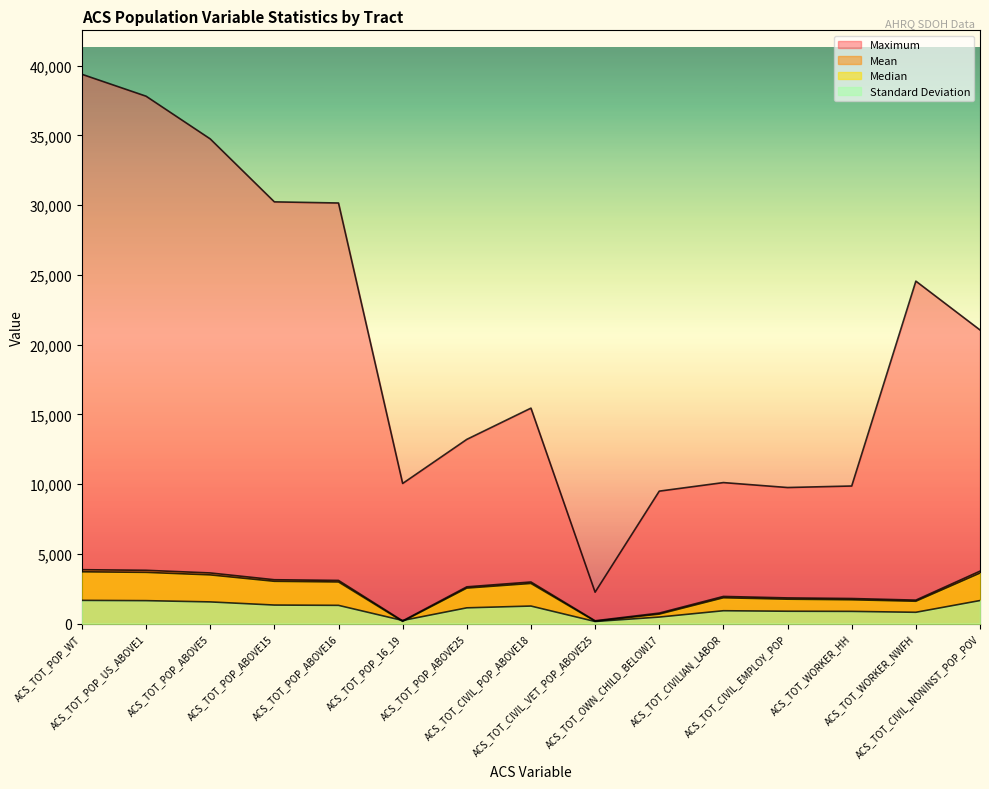

True or false: Standard Deviation has a value of 1432.9 at ACS_TOT_CIVIL_EMPLOY_POP.

False